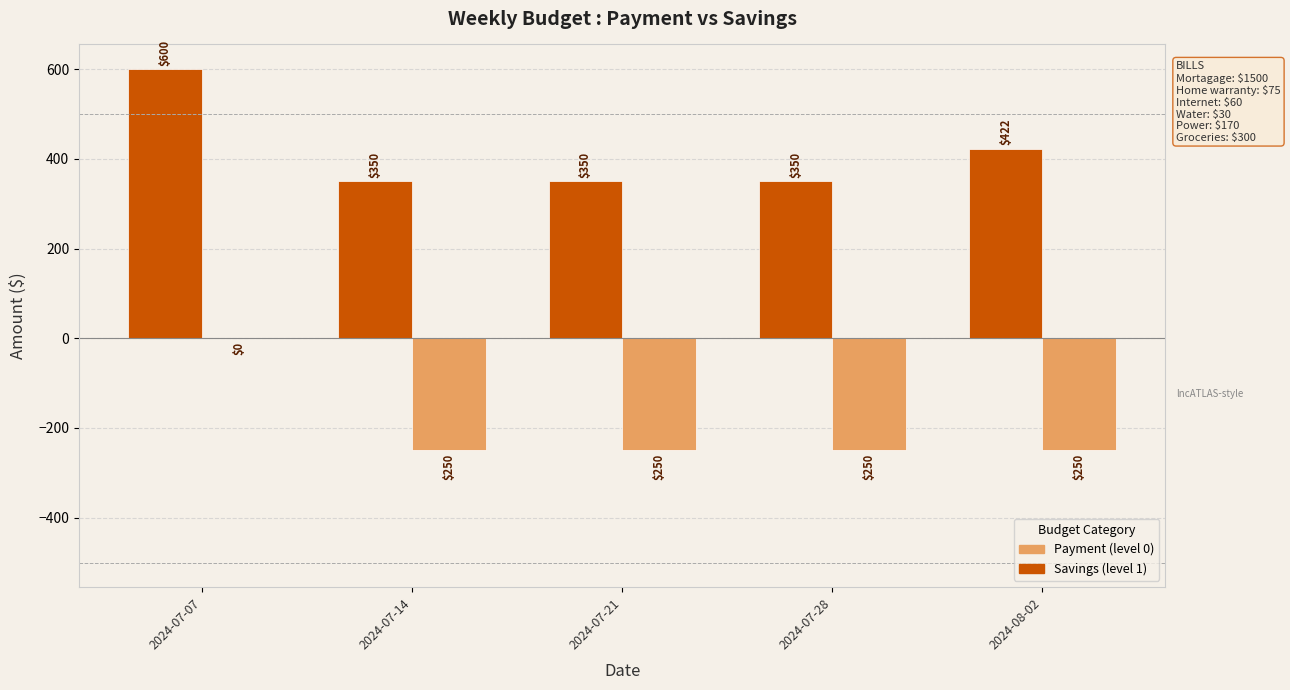

What is the total value across all series at 2024-07-14?

100